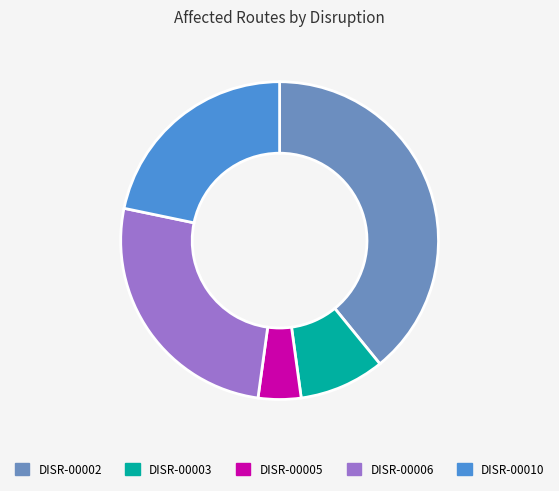

Which category has the biggest portion of the pie?

DISR-00002